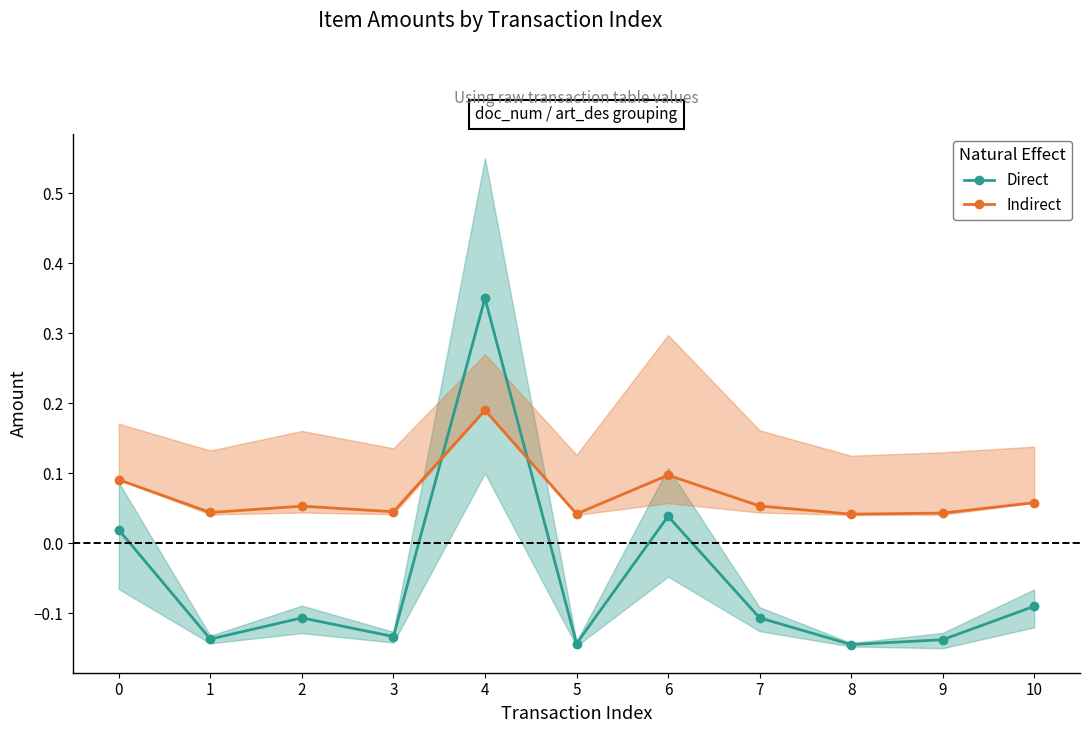

After their last crossing, which series has the higher values: Indirect or Direct?

Indirect